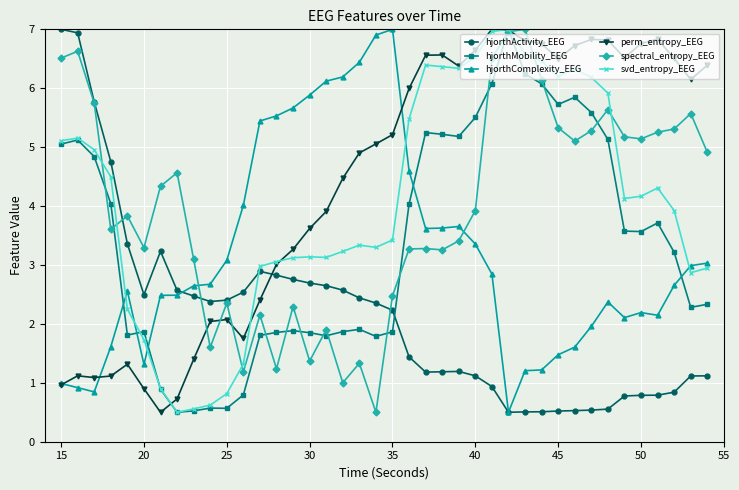

True or false: hjorthComplexity_EEG has more than 2 interior local peaks.

True